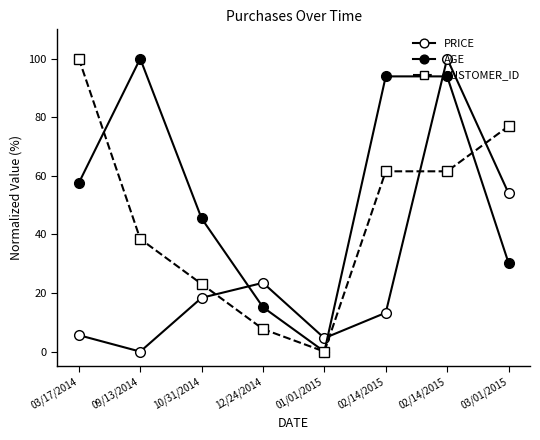

What is the difference between the second highest and second lowest values in the AGE series?

78.8